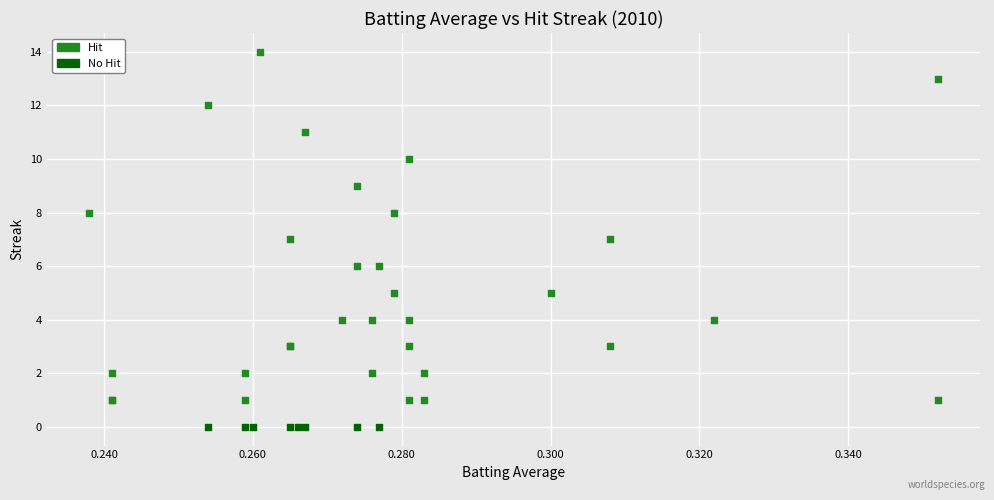

Which series contains the lowest Y value?

No Hit